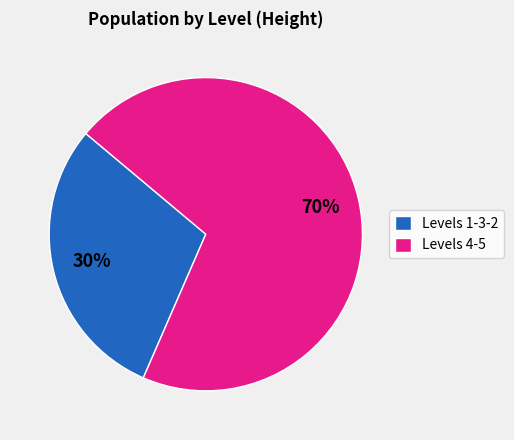

How many segments does this pie chart have?

2